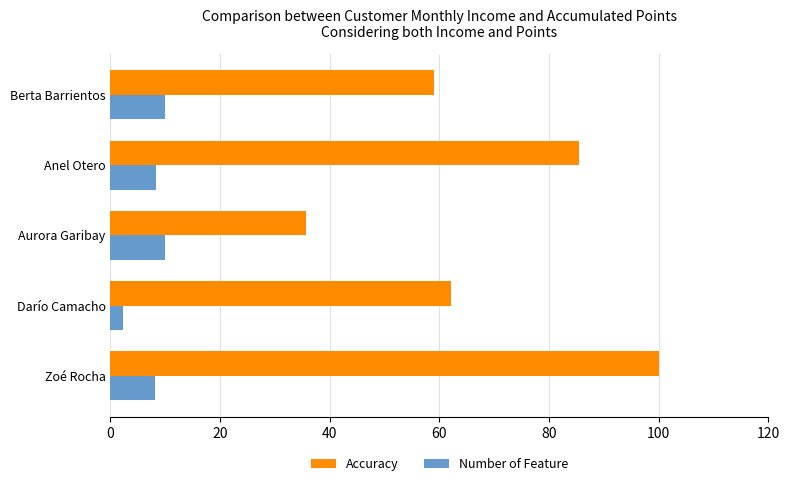

What is the average value of the Accuracy series?

68.4